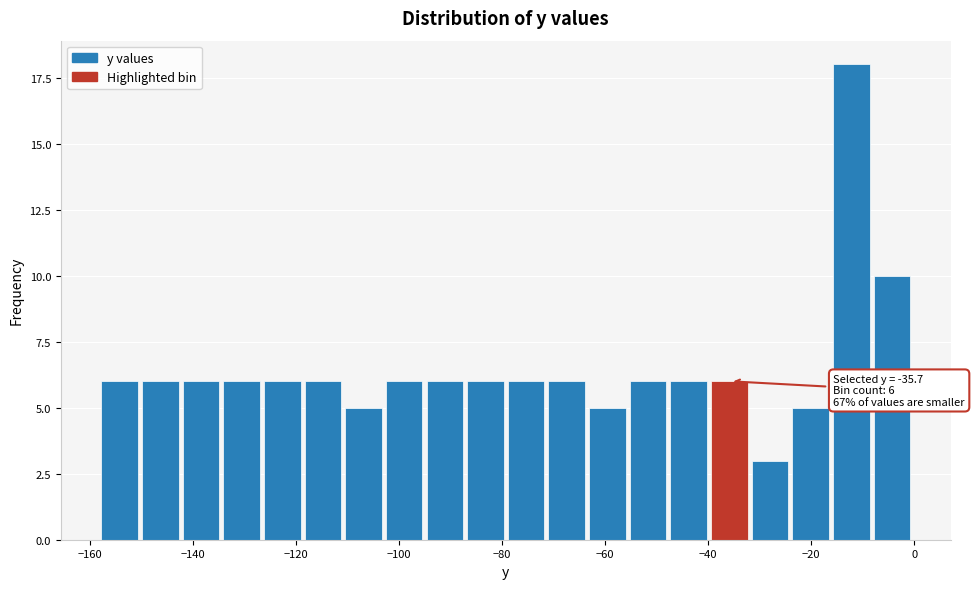

Read against the x-axis, roughly where is the centre of the tallest bar?

-12